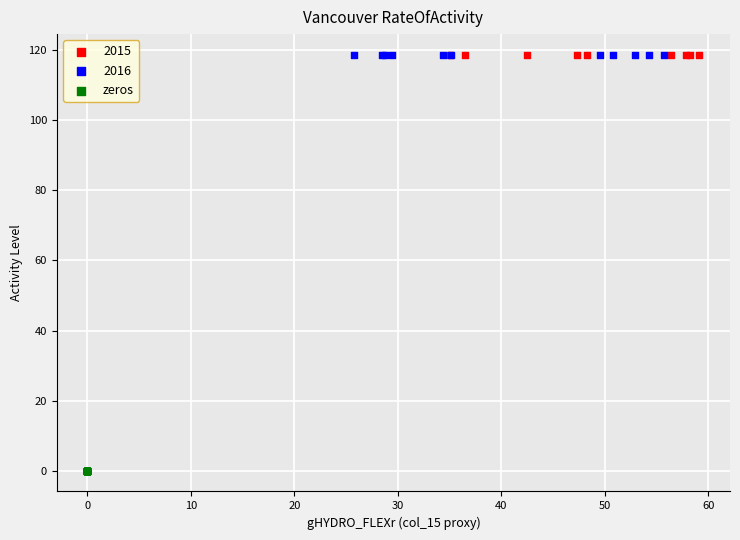

Which series contains the lowest Y value?

zeros